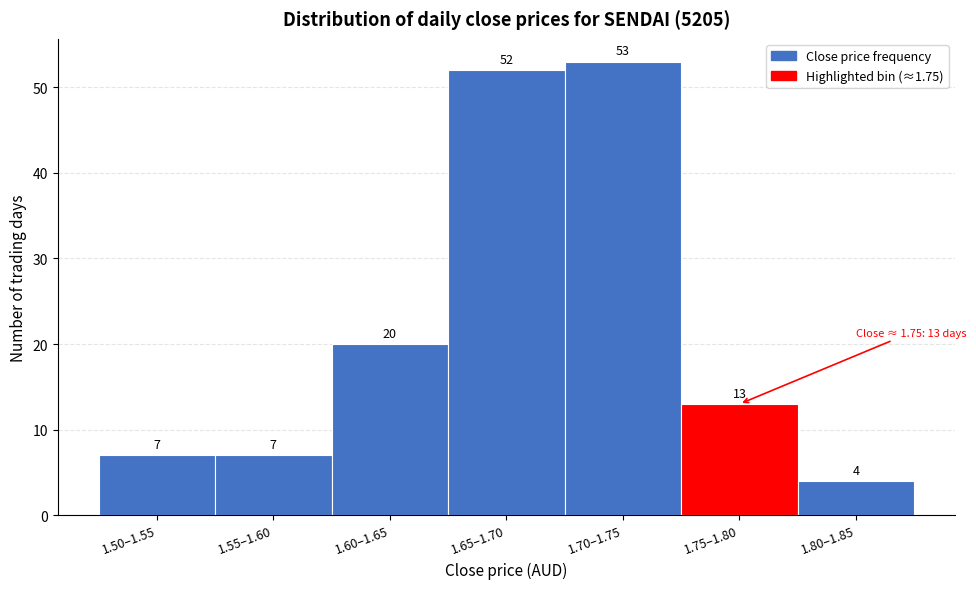

Reading left to right, list all the values displayed in this chart.

1.50–1.55=7	1.55–1.60=7	1.60–1.65=20	1.65–1.70=52	1.70–1.75=53	1.75–1.80=13	1.80–1.85=4